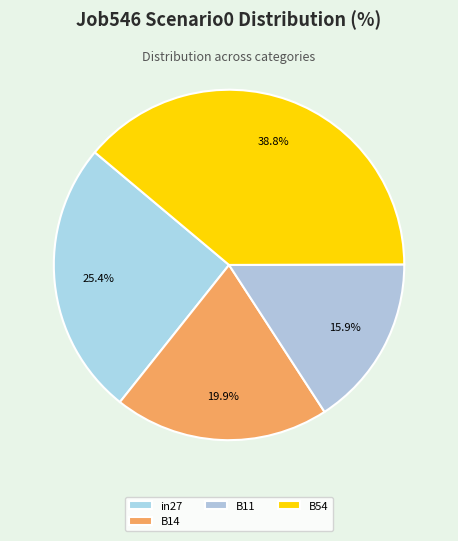

The B14 slice represents 33% of the pie. True or false?

False